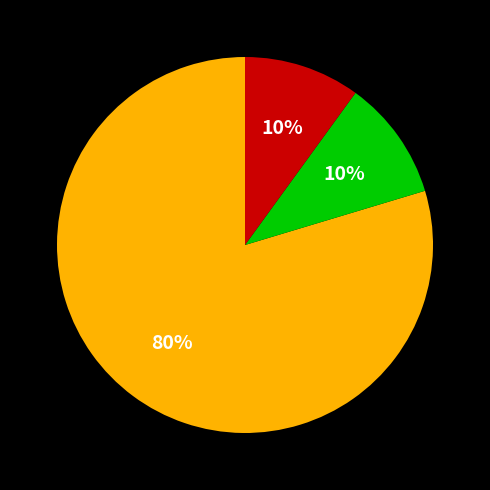

To the nearest percent, what is the difference between the largest and smallest slice percentages?

70%